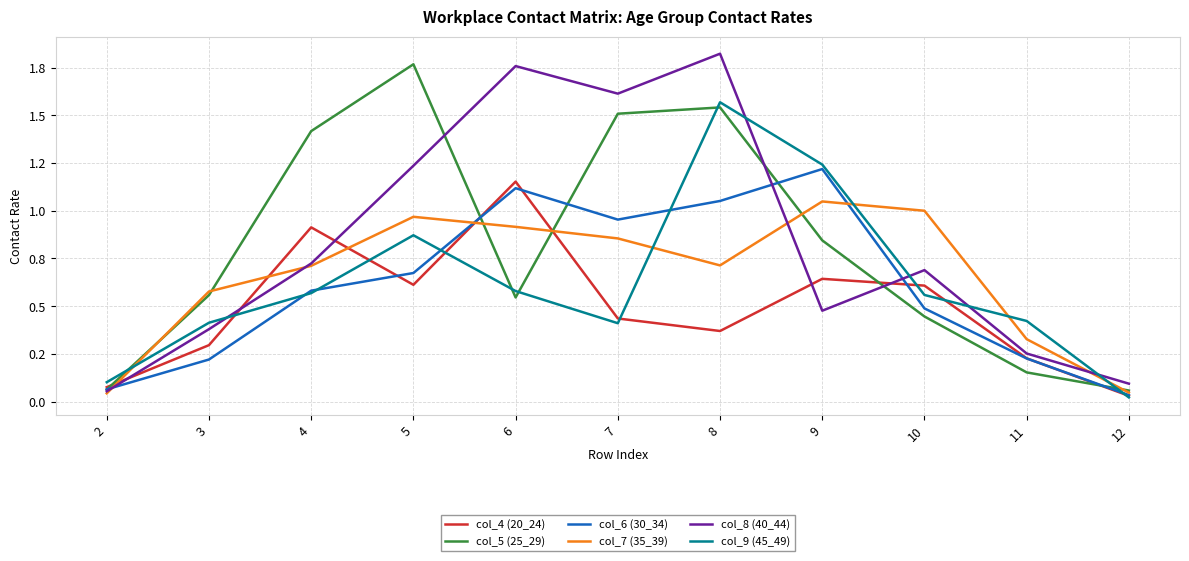

What are all the series names shown in the legend?

col_4 (20_24), col_5 (25_29), col_6 (30_34), col_7 (35_39), col_8 (40_44), col_9 (45_49)